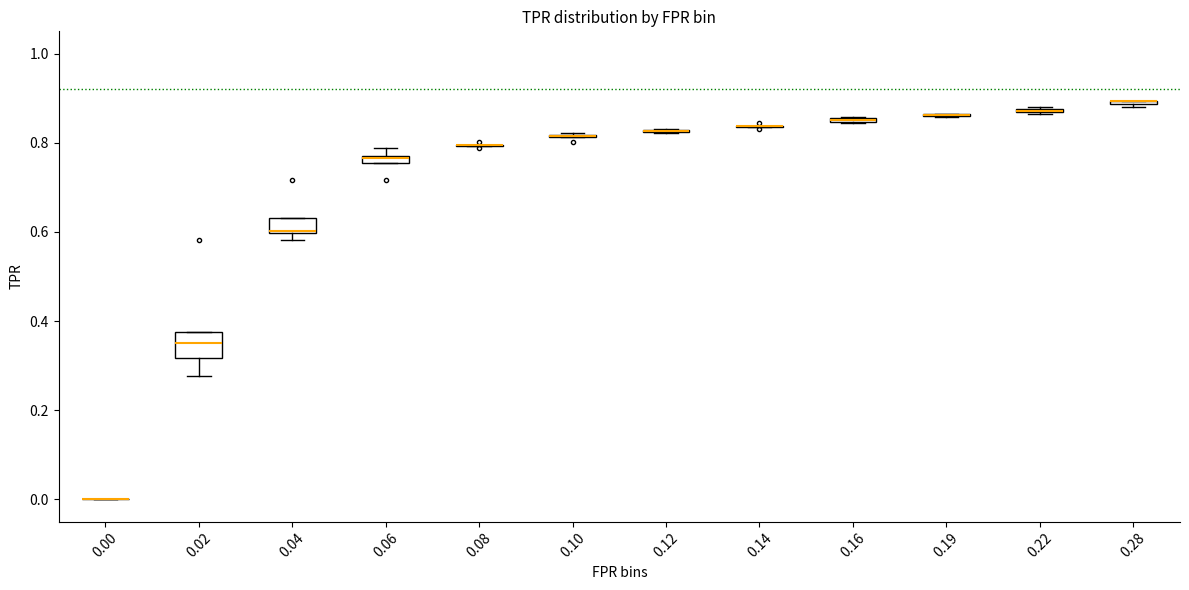

Where is the lower edge of the box at x = 0.16 on the y-axis? The values are not printed on the chart, so give them approximately, as read against the axis.

0.84